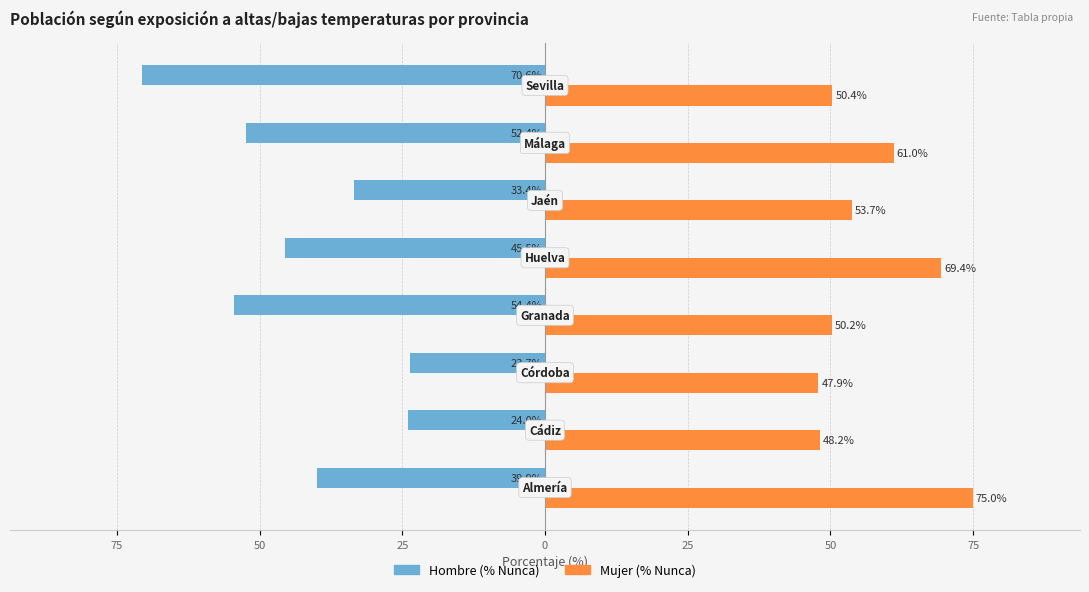

Is it true that Mujer equals 47.9 at 50?

True